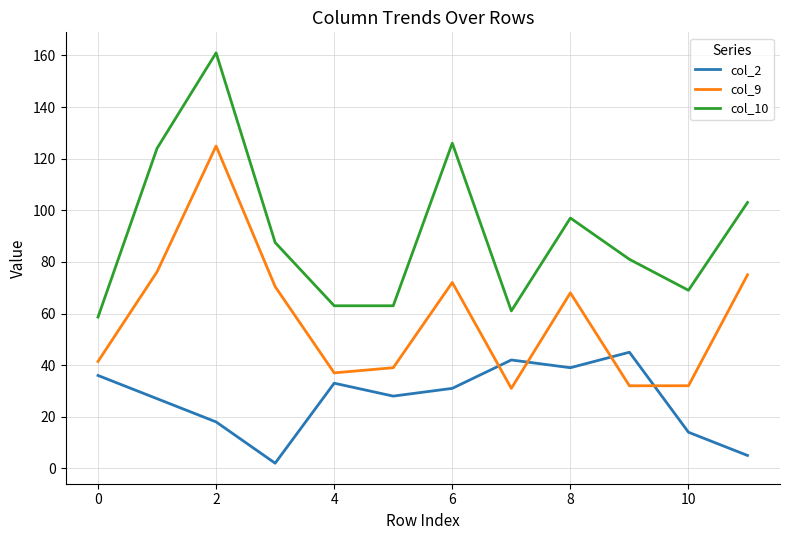

Rank the series by their average value, from highest to lowest.

col_10, col_9, col_2